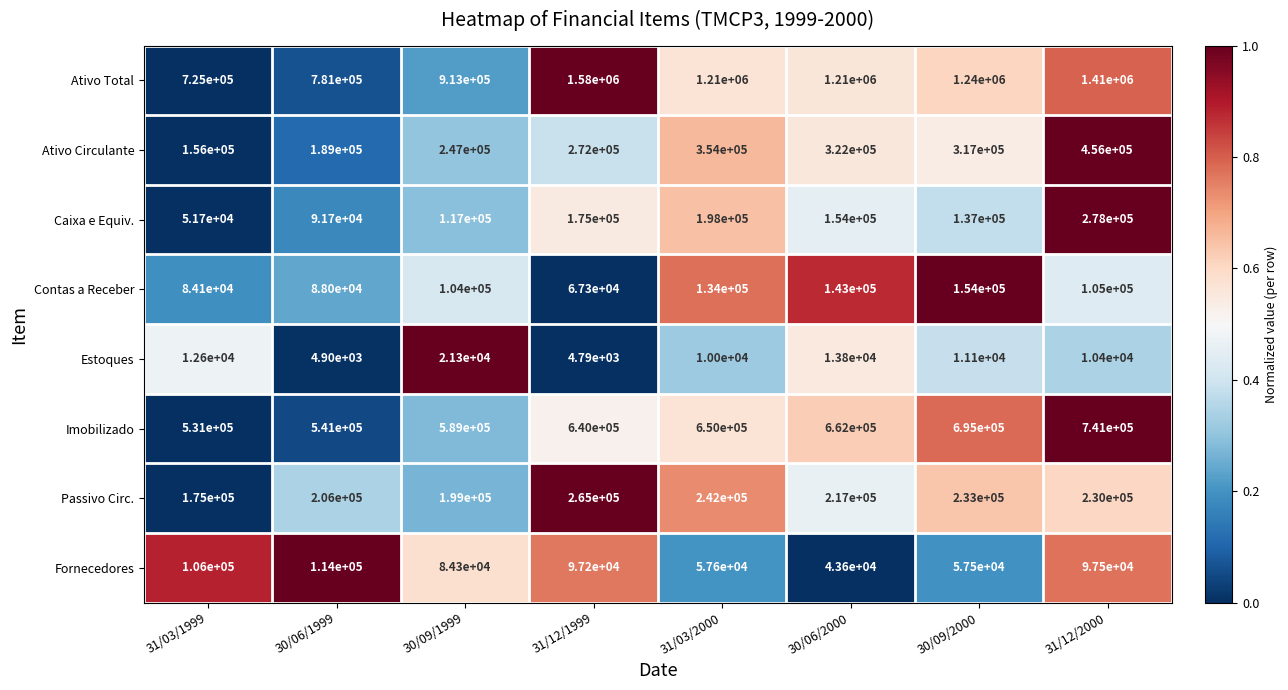

Count the number of categories in the chart.

8